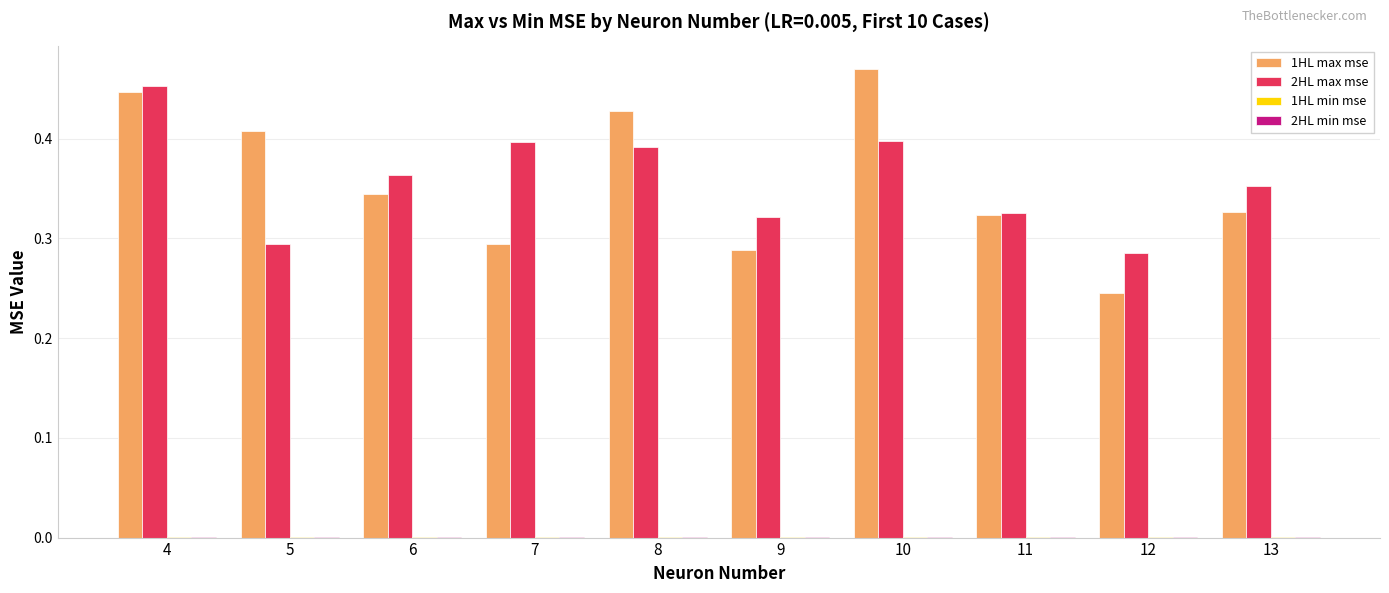

The value of 1HL max mse at 12 is 0.1. True or false?

False